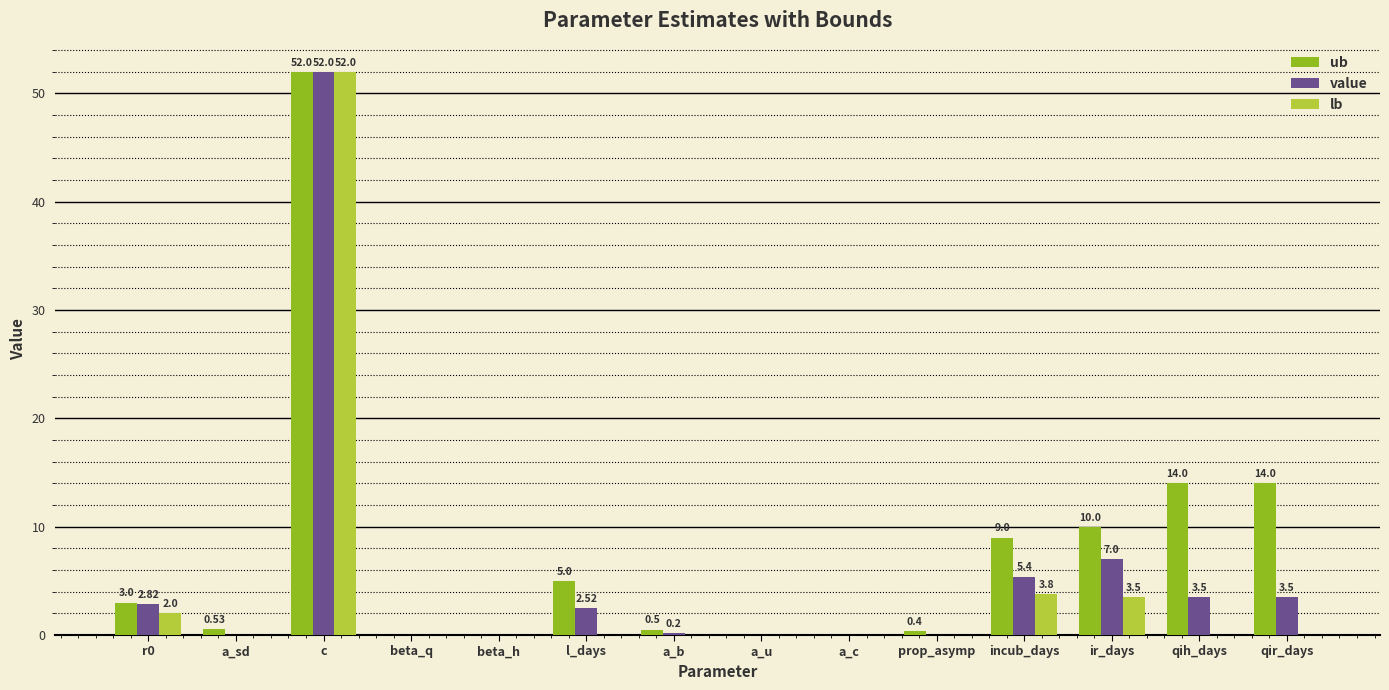

At which label does value reach its peak?

c